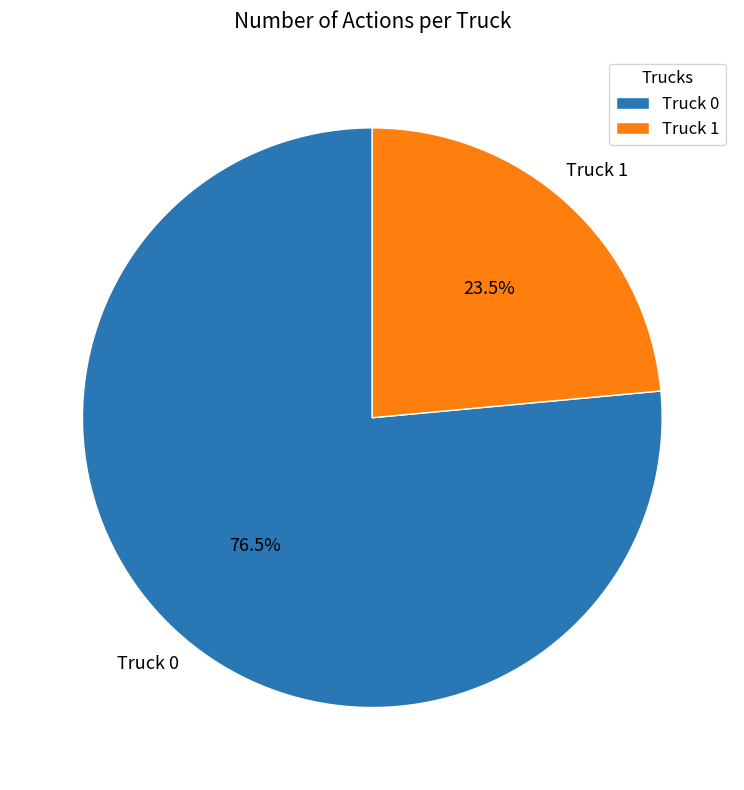

Which category has the biggest portion of the pie?

Truck 0